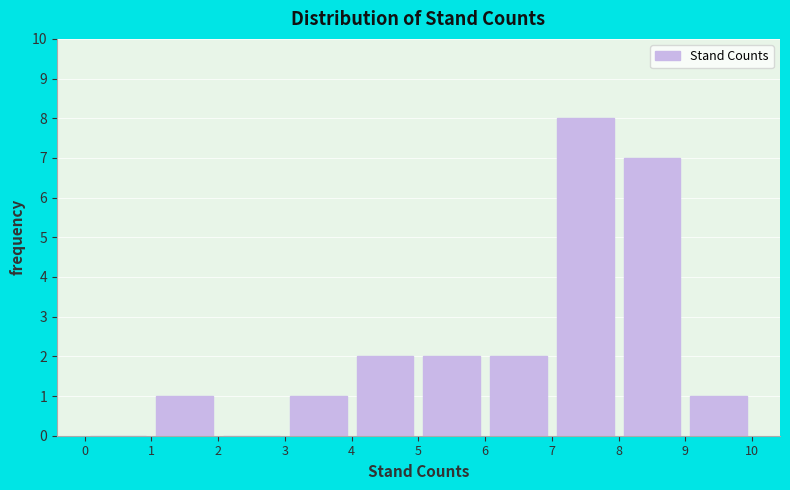

Which range on the x-axis has the tallest bar?

7 to 8